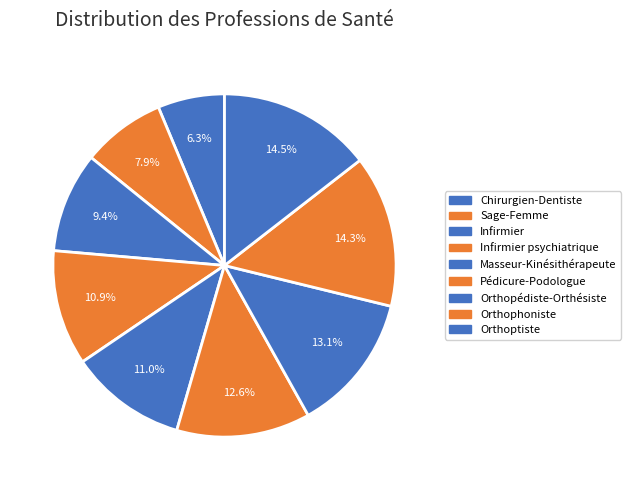

How many slices are in this pie chart?

9